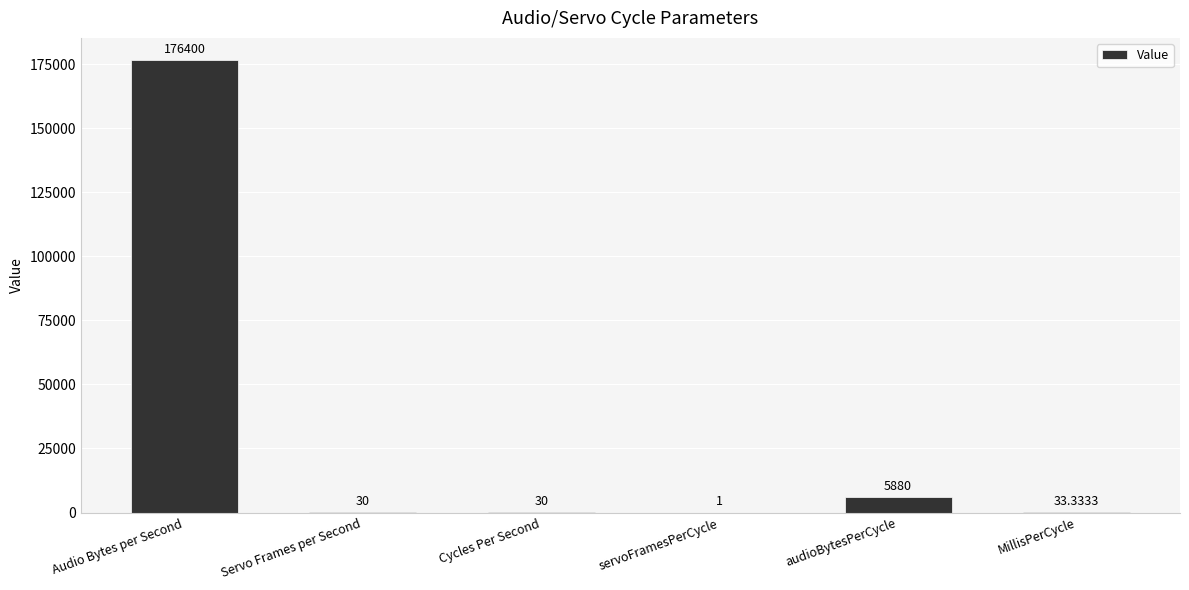

What is the approximate value at Audio Bytes per Second?

176400.0